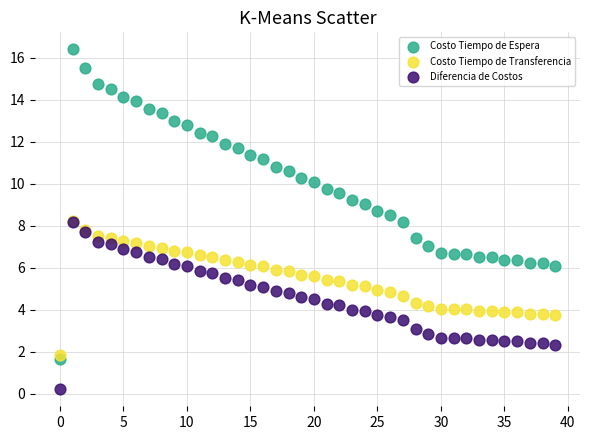

What are all the series names shown in the legend?

Costo Tiempo de Espera, Costo Tiempo de Transferencia, Diferencia de Costos